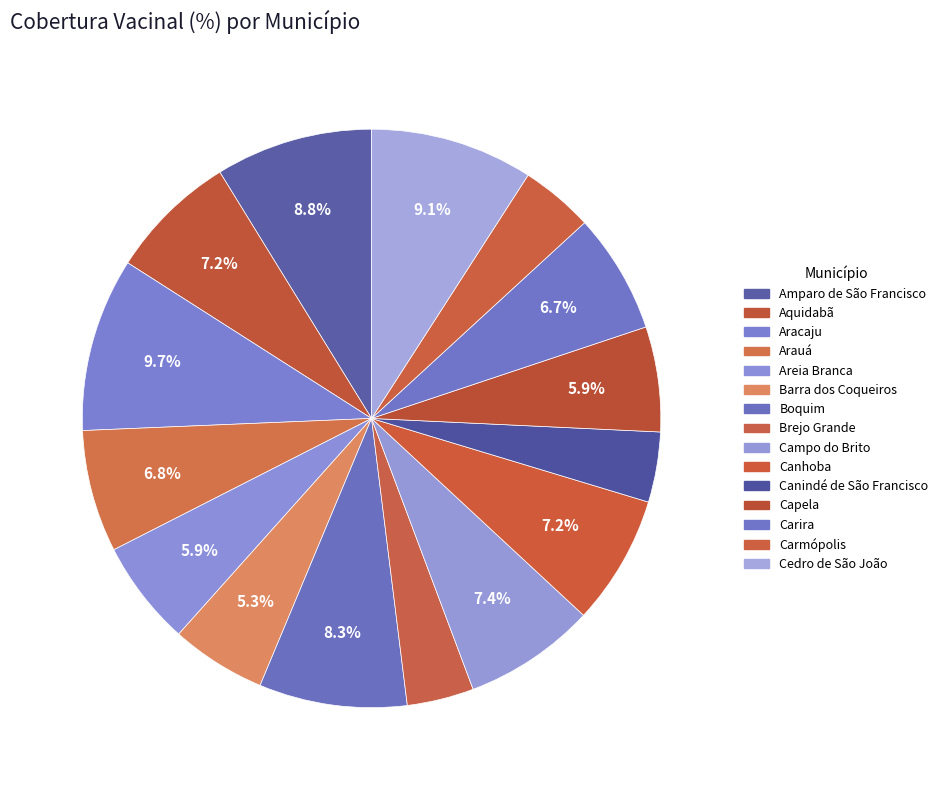

Count the number of slices in the pie.

15